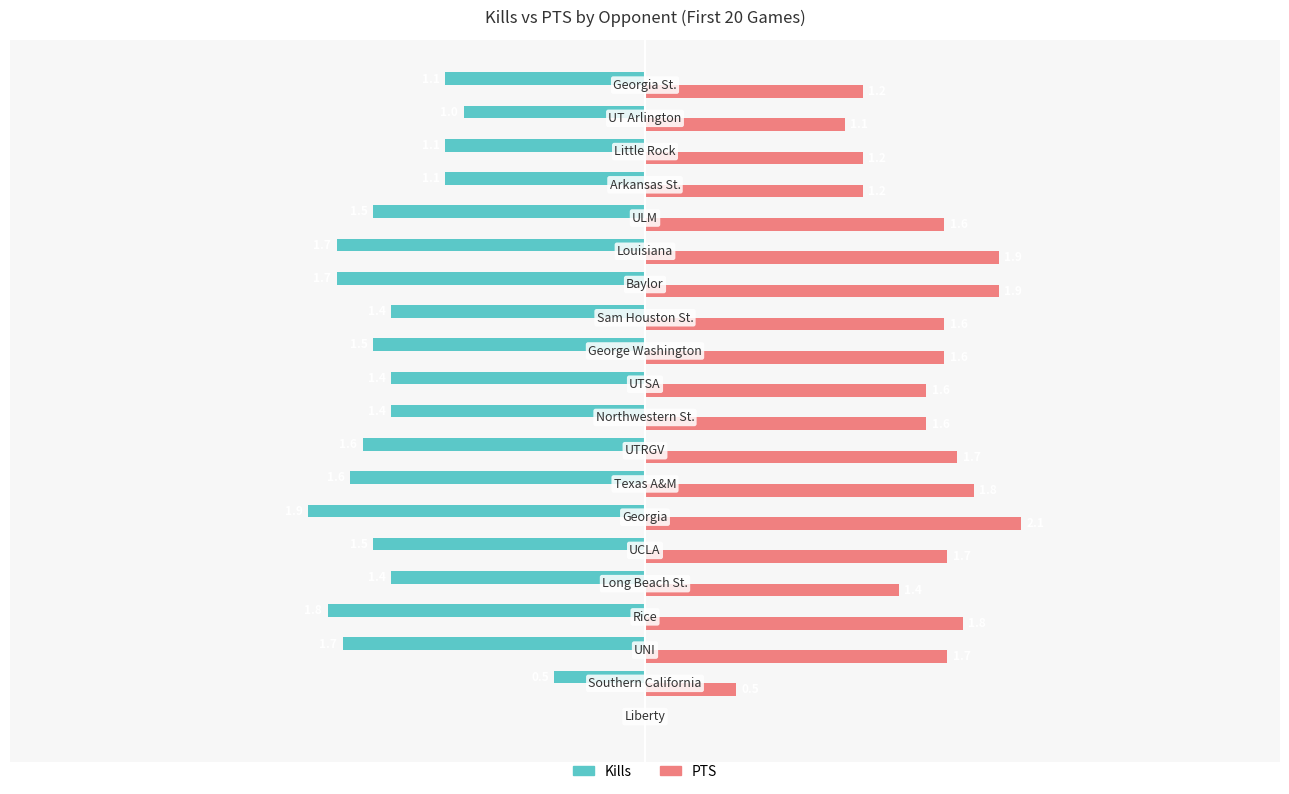

What is the maximum value shown in the chart?

2.1